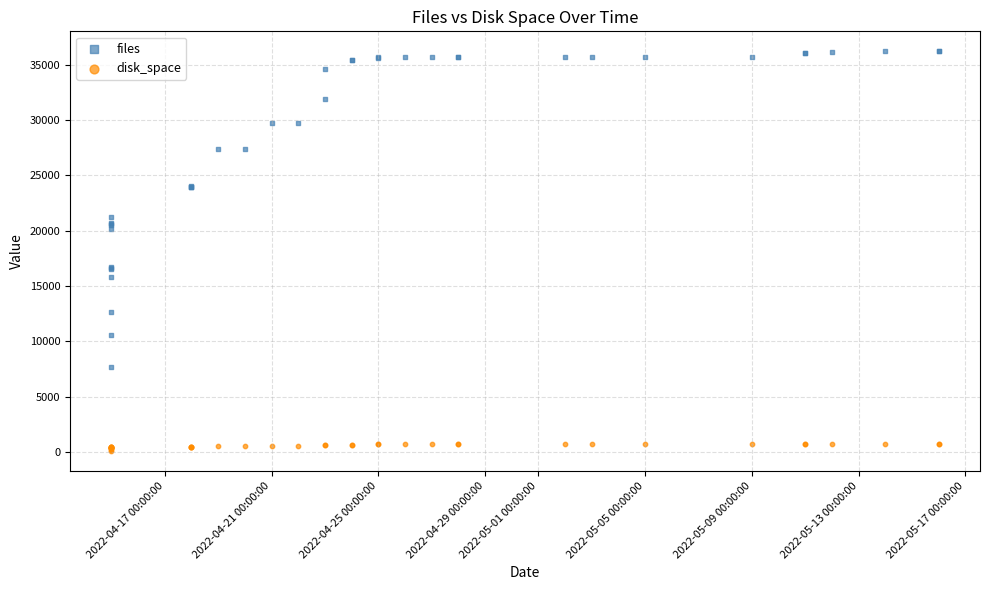

Which series has the largest Y range (max minus min)?

files